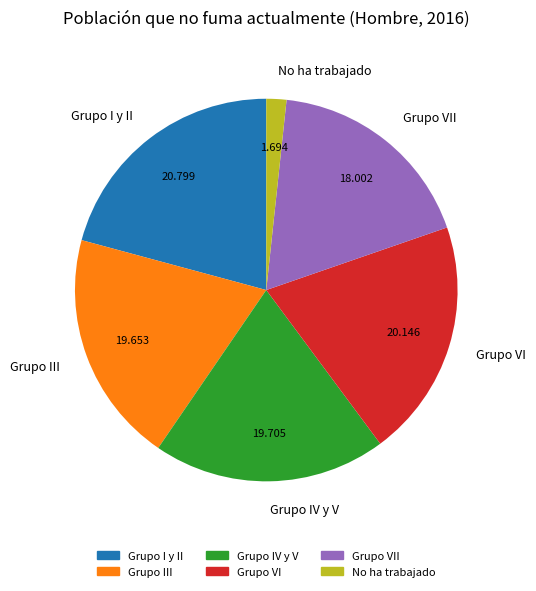

Does Grupo VII represent more than half of the total?

No